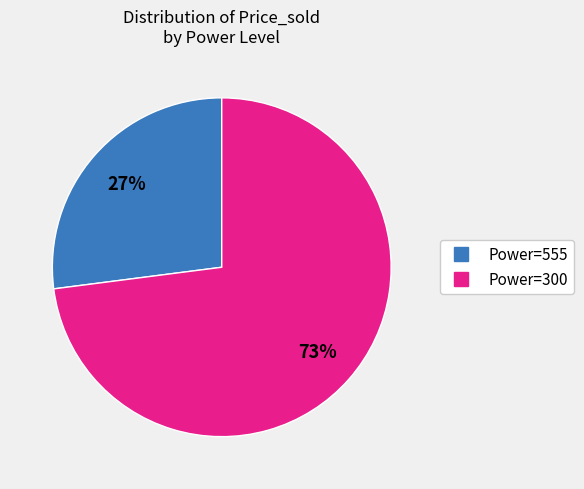

Does any single category account for the majority?

Yes